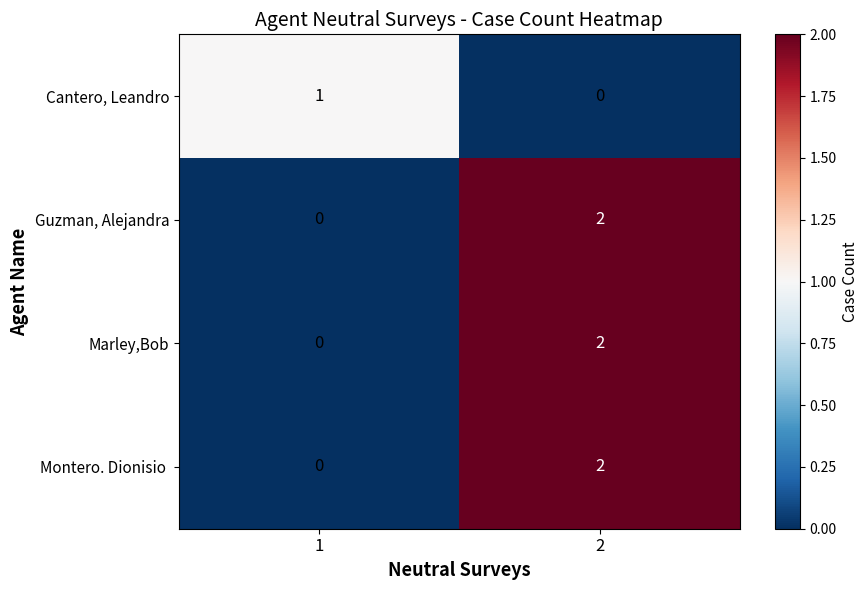

List the labels in order of Marley,Bob value, largest first.

2, 1